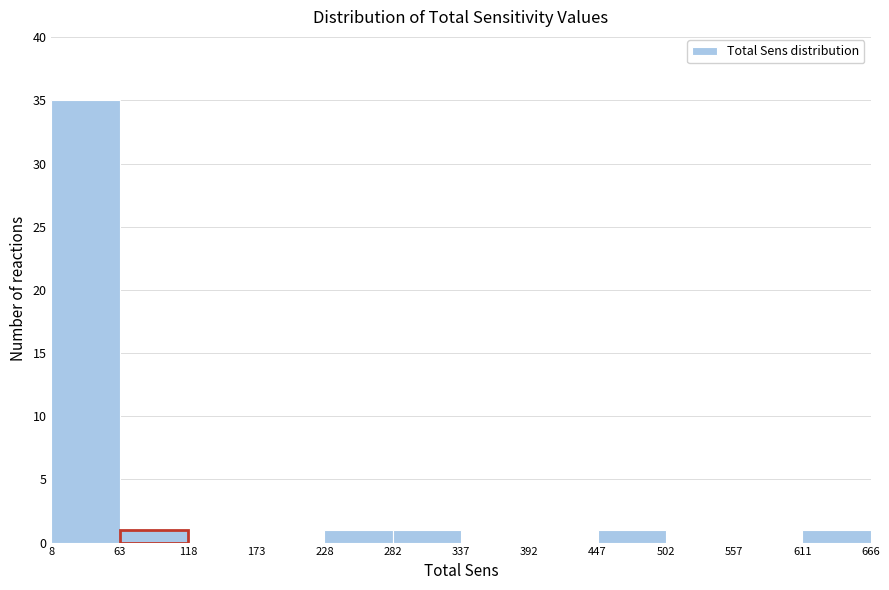

How tall is the bar that spans 447 to 502 on the x-axis? The values are not printed on the chart, so give them approximately, as read against the axis.

1